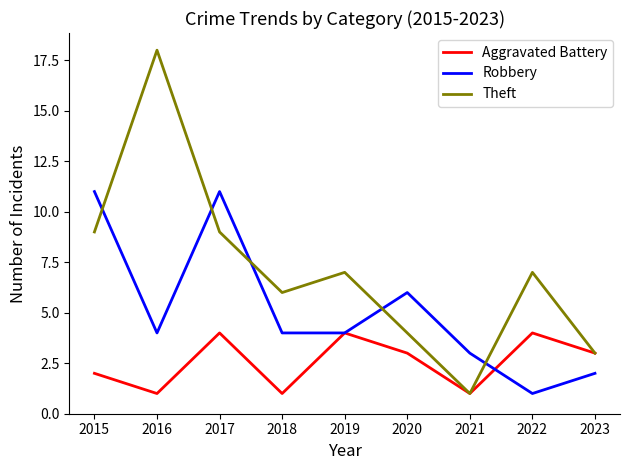

How many distinct data groups are displayed?

3